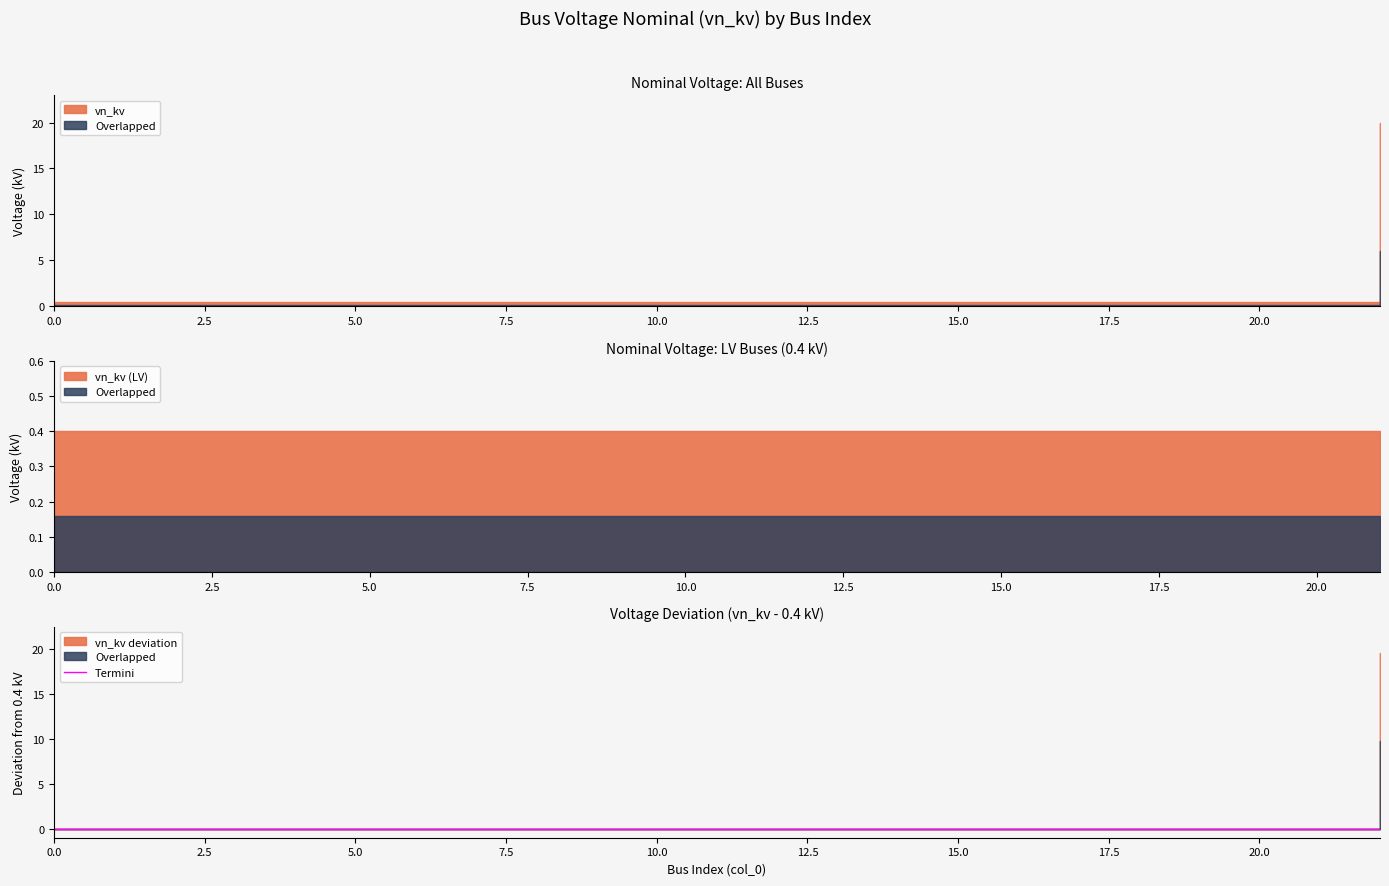

Is it true that the value at 22 is 27.9?

False